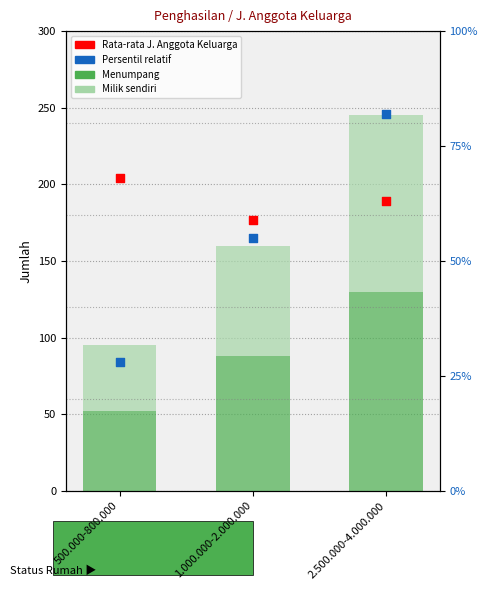

Which series has the largest Y range (max minus min)?

Menumpang